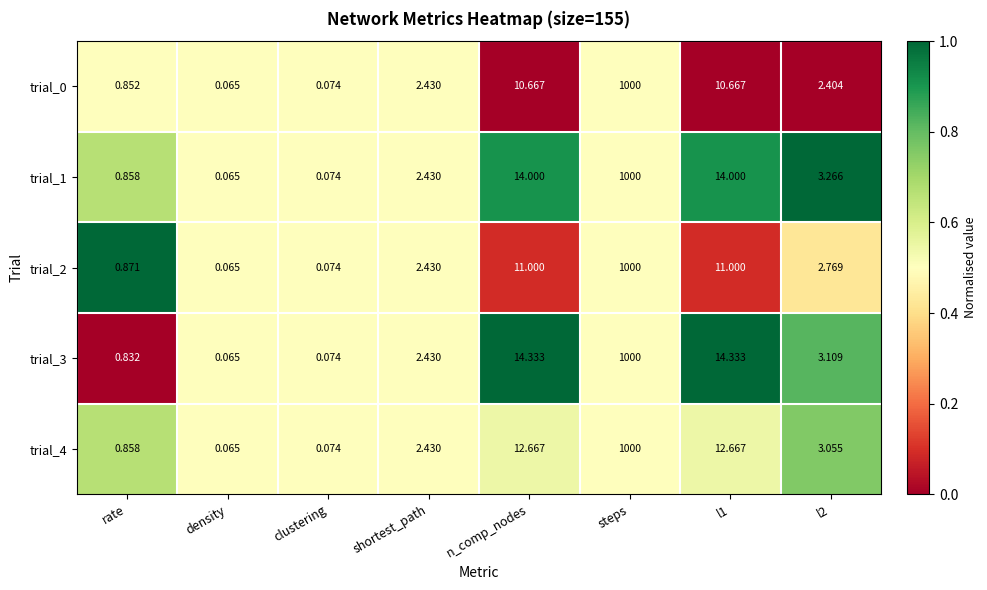

Which category has the highest value in the trial_2 series?

steps